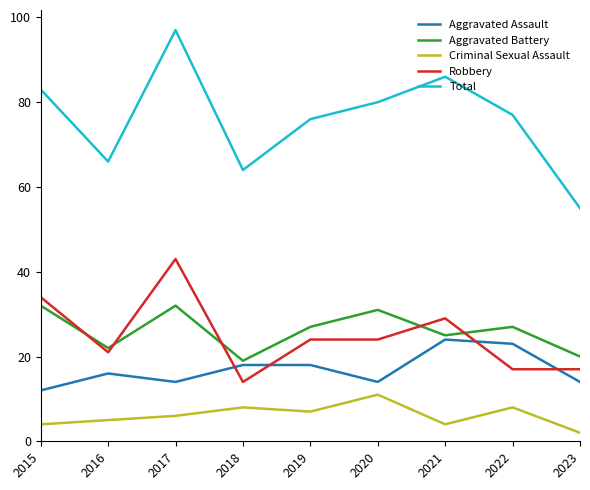

At which category is the sum across all series the highest?

2017